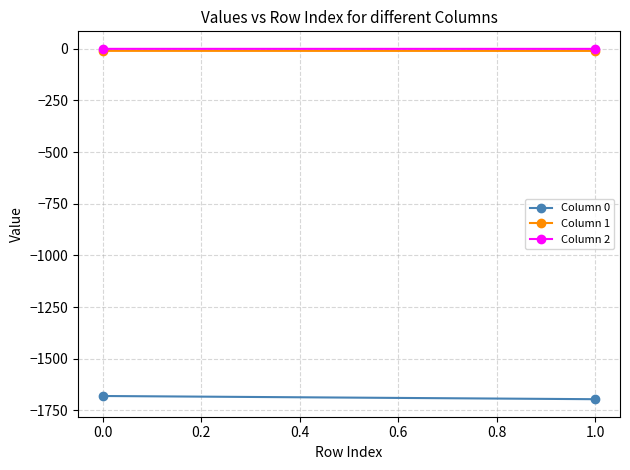

Which series has the largest total across all categories?

Column 2